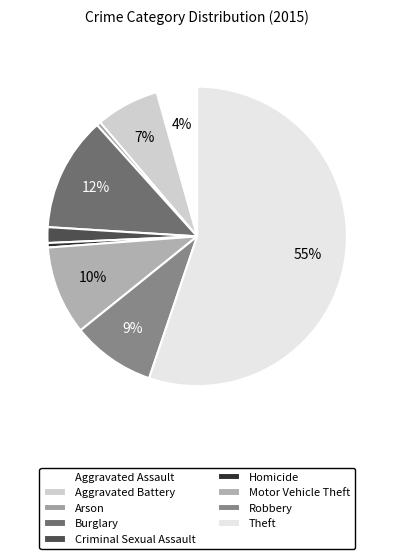

Approximately how many times larger is the value at Criminal Sexual Assault compared to Arson?

3.9